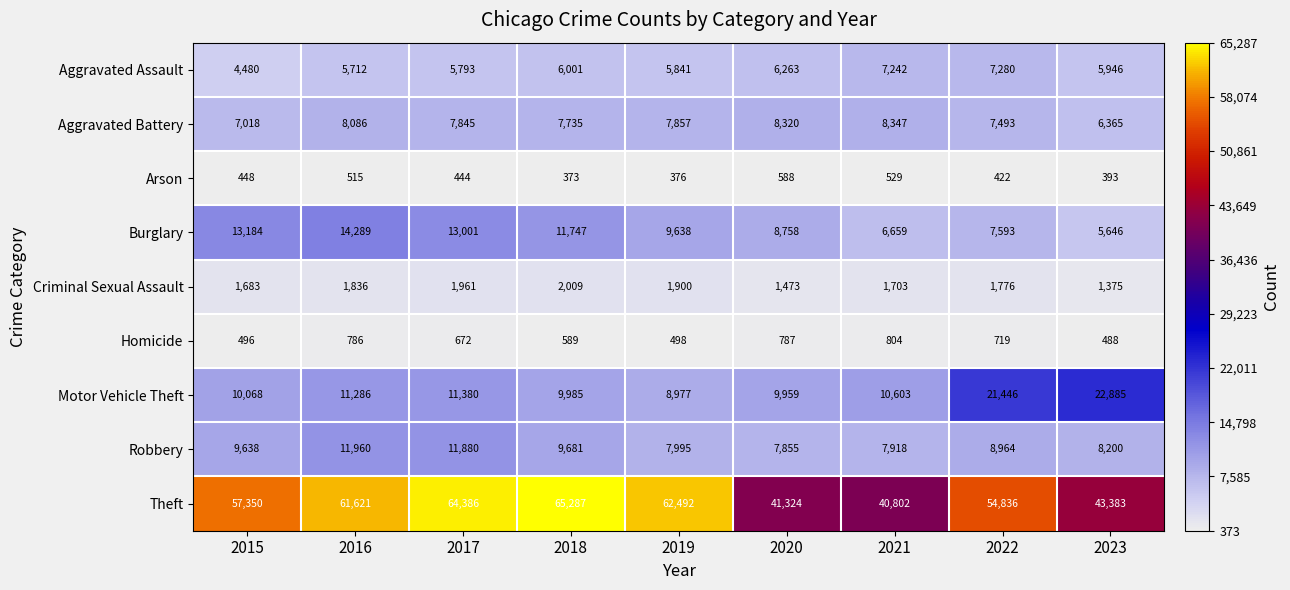

What is the difference between the second highest and second lowest values in the Theft series?

23062